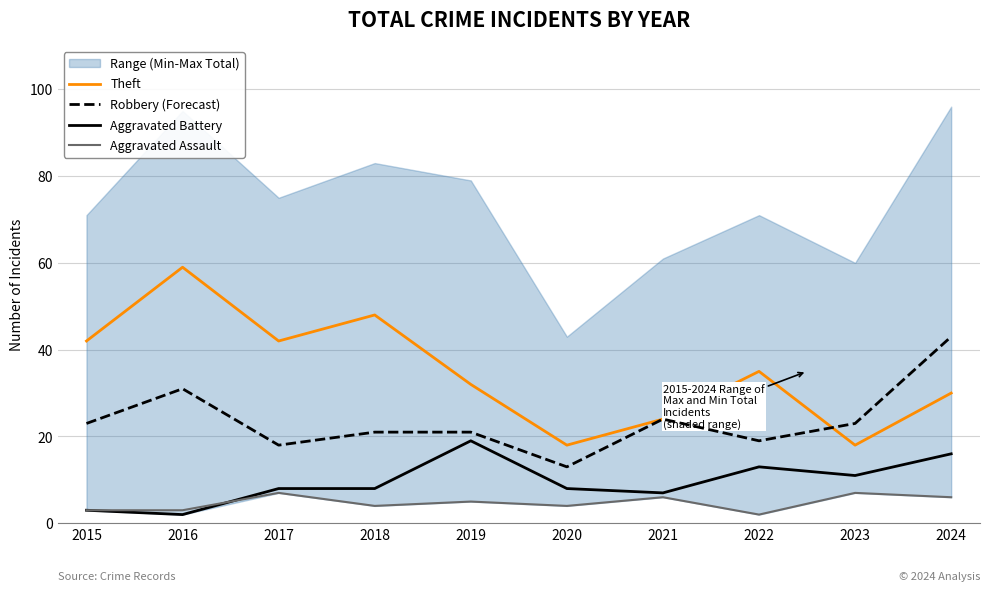

Reading right to left, transcribe all the data shown in this chart.

Theft: 30	18	35	24	18	32	48	42	59	42
Robbery (Forecast): 43	23	19	24	13	21	21	18	31	23
Aggravated Battery: 16	11	13	7	8	19	8	8	2	3
Aggravated Assault: 6	7	2	6	4	5	4	7	3	3